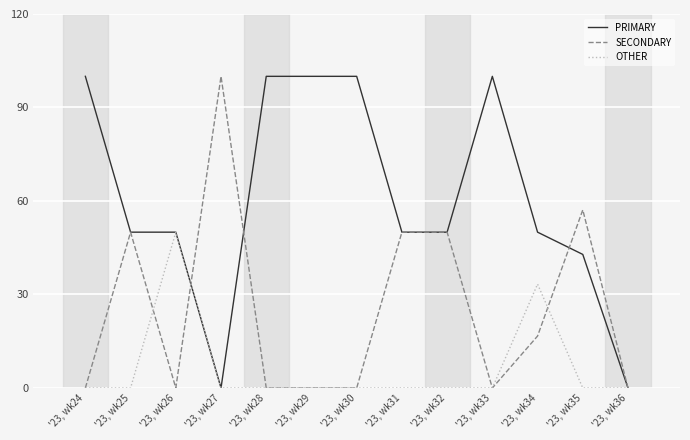

Rank the series by their average value, from highest to lowest.

PRIMARY, SECONDARY, OTHER